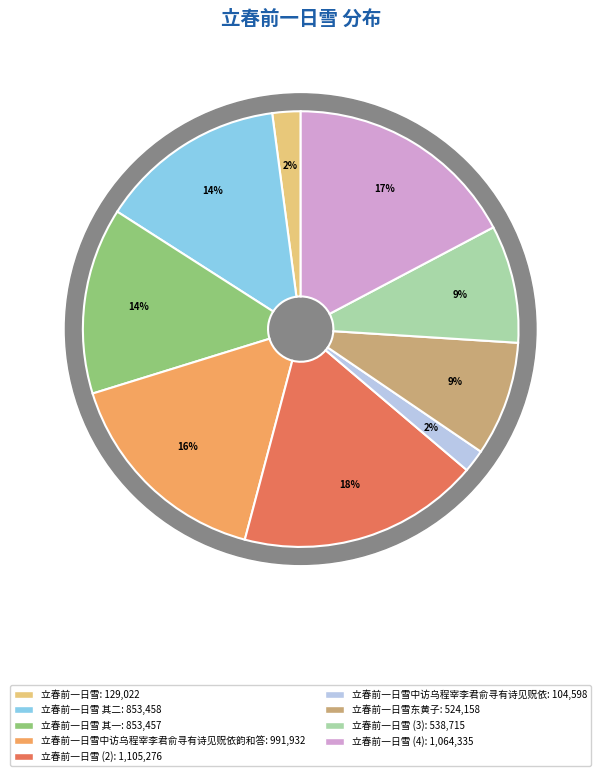

What percentage is NOT represented by 立春前一日雪中访乌程宰李君俞寻有诗见贶依韵和答?

83.9%